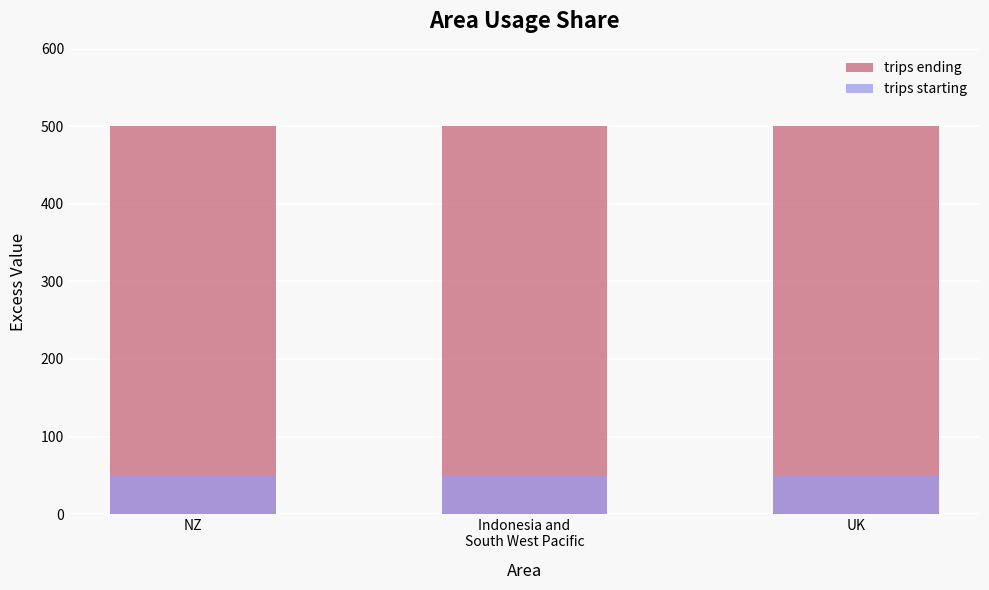

Rank the series by their maximum value, from lowest to highest.

trips starting, trips ending